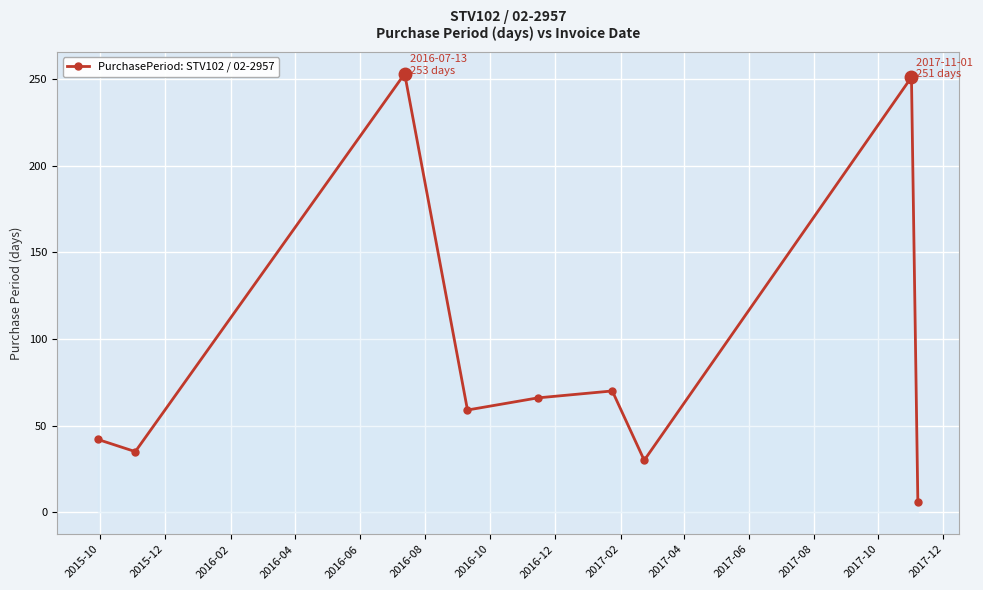

What is the sum of all values?

812